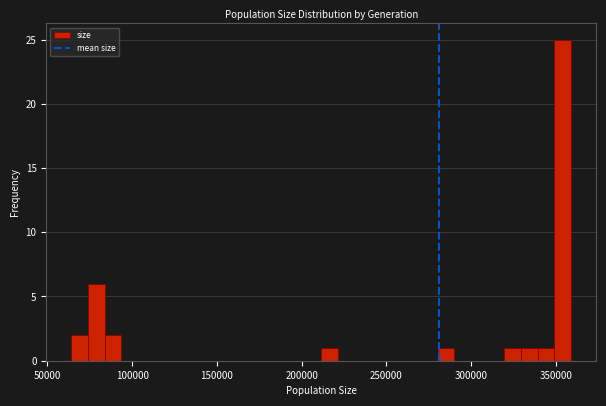

Read against the x-axis, roughly where is the centre of the tallest bar?

355000